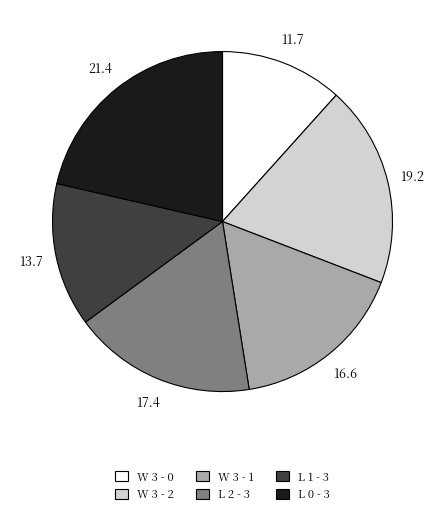

What is the ratio of the value at L 0 - 3 to the value at W 3 - 2?

1.1